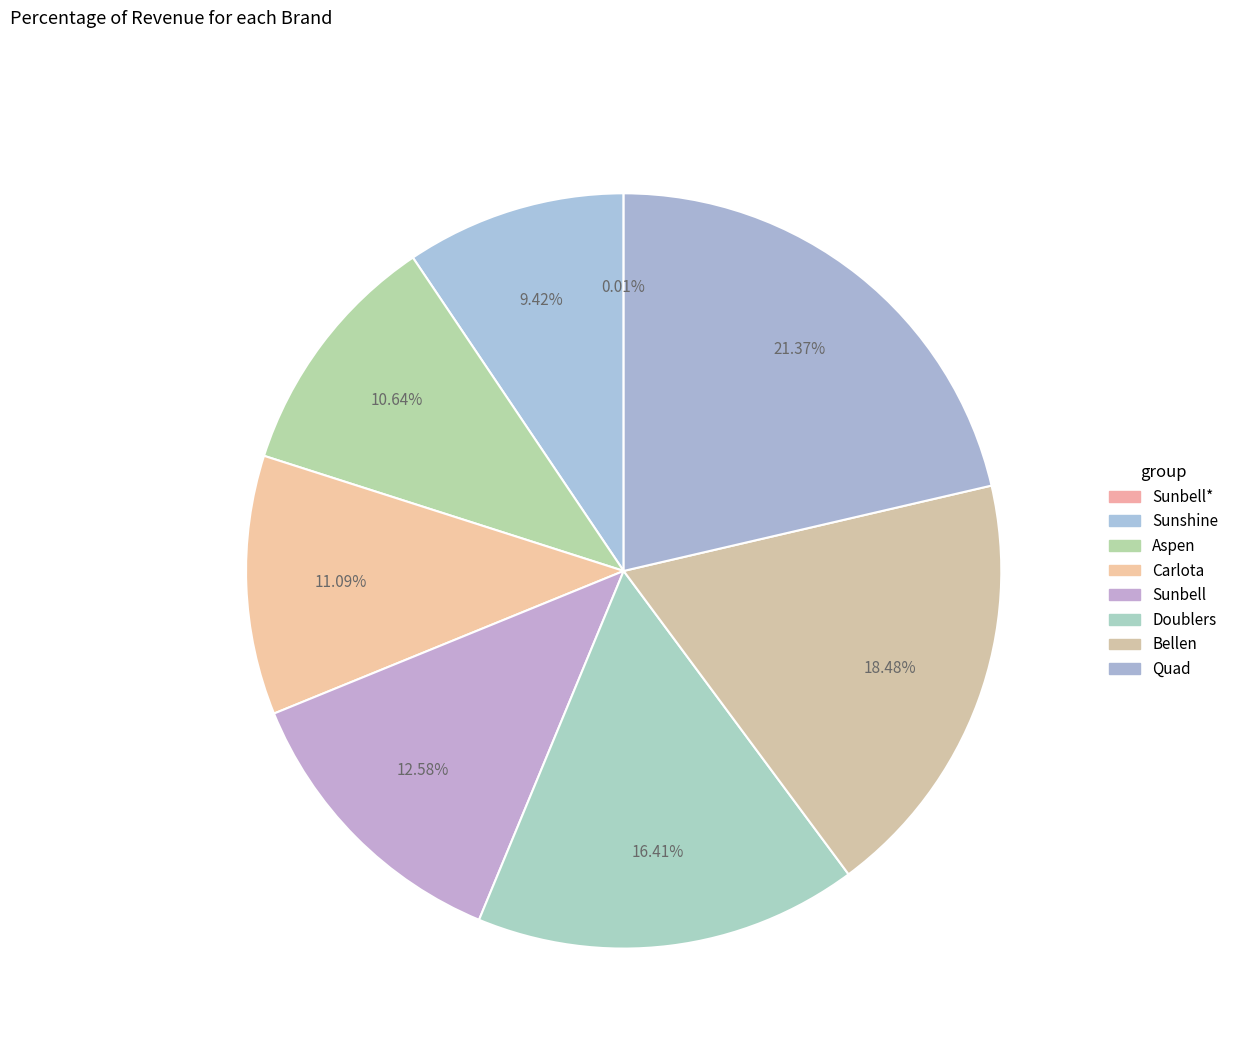

What is the largest slice in the pie chart?

Quad